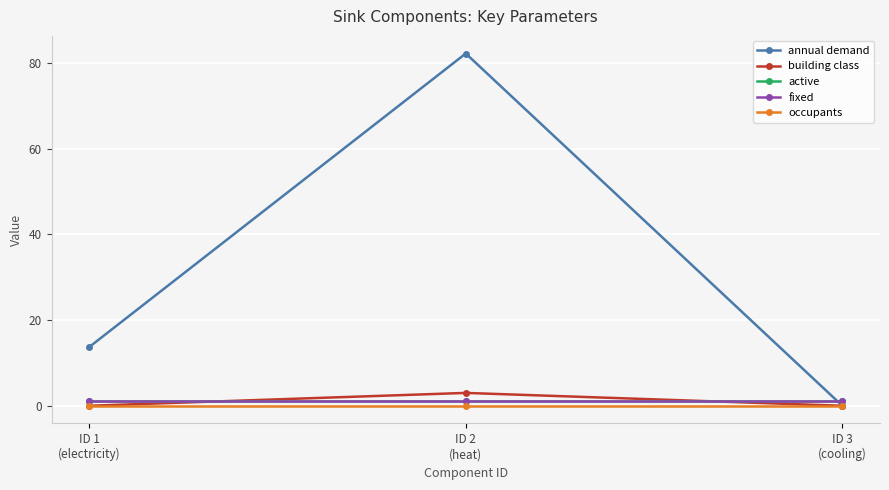

Reading right to left, transcribe all the data shown in this chart.

annual demand: 0.0	82.2	13.7
building class: 0.0	3.0	0.0
active: 1.0	1.0	1.0
fixed: 1.0	1.0	1.0
occupants: 0.0	0.0	0.0